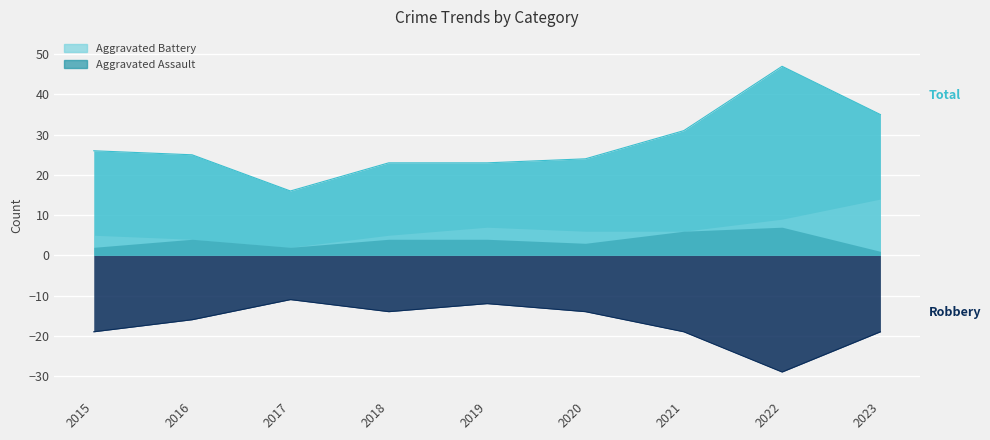

Is it true that Total equals 47 at 2022?

True